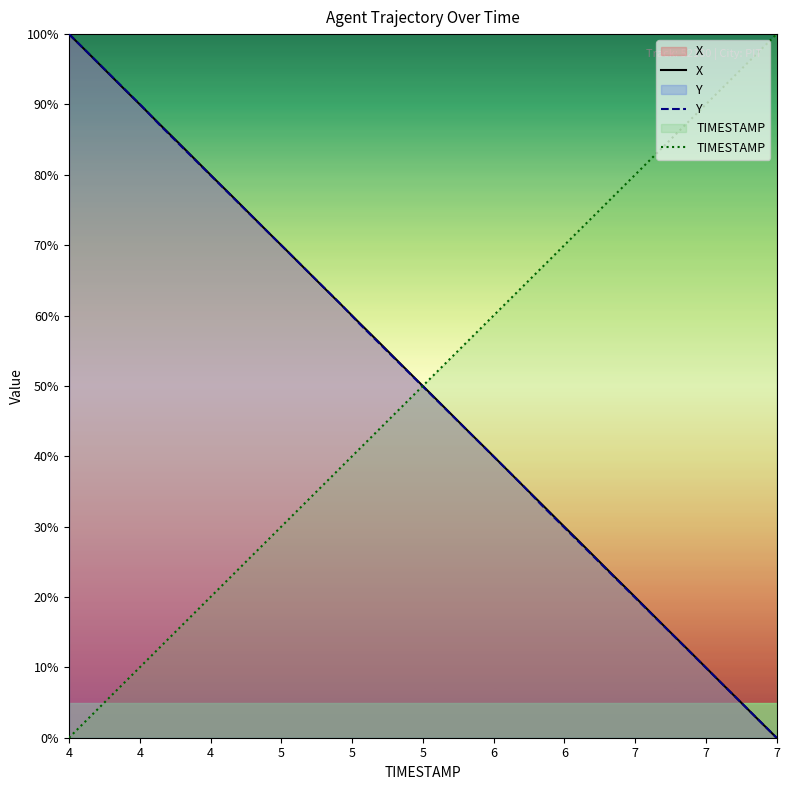

Which category has the highest value across all series?

4